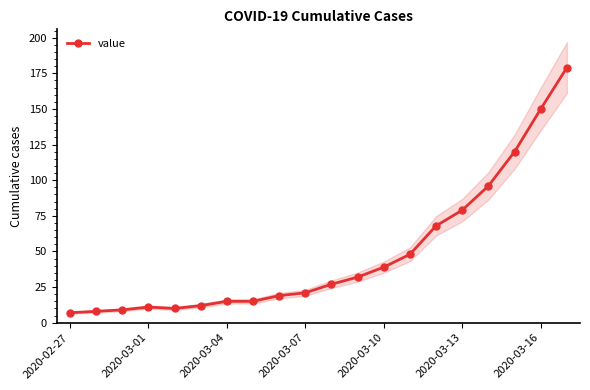

What is the approximate value at 17, to the nearest 5?

120